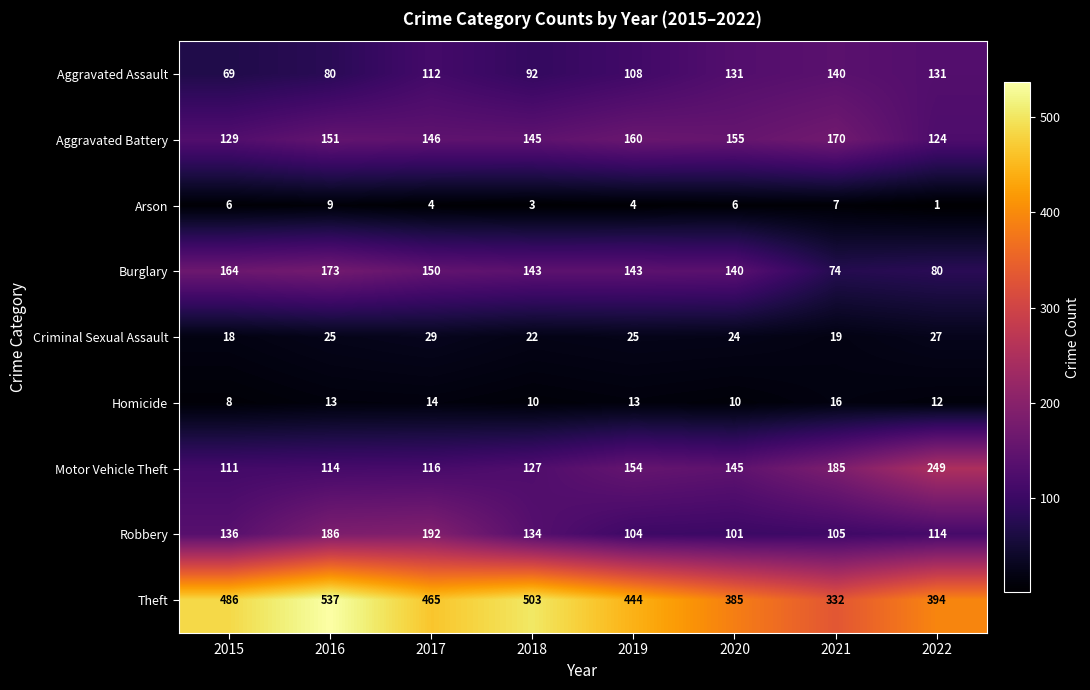

The Arson series shows 12 at 2021. True or false?

False